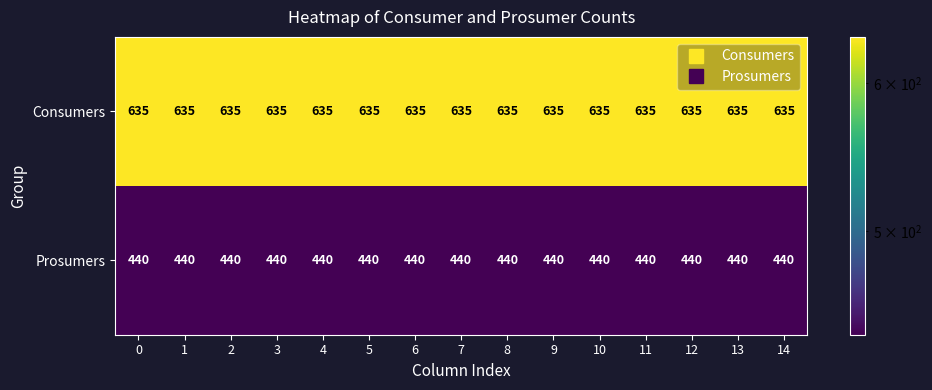

True or false: Consumers has a value of 635 at 7.

True